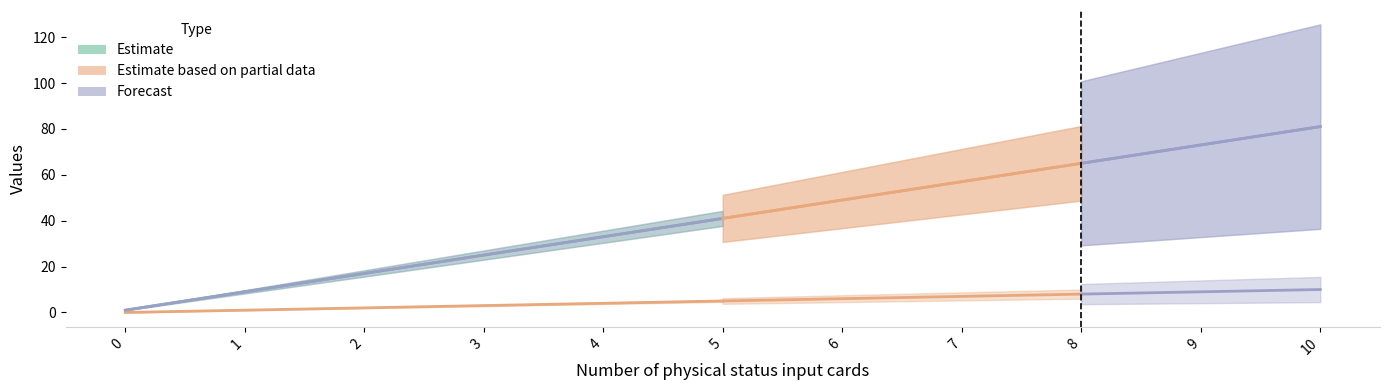

At which category is the sum across all series the highest?

10